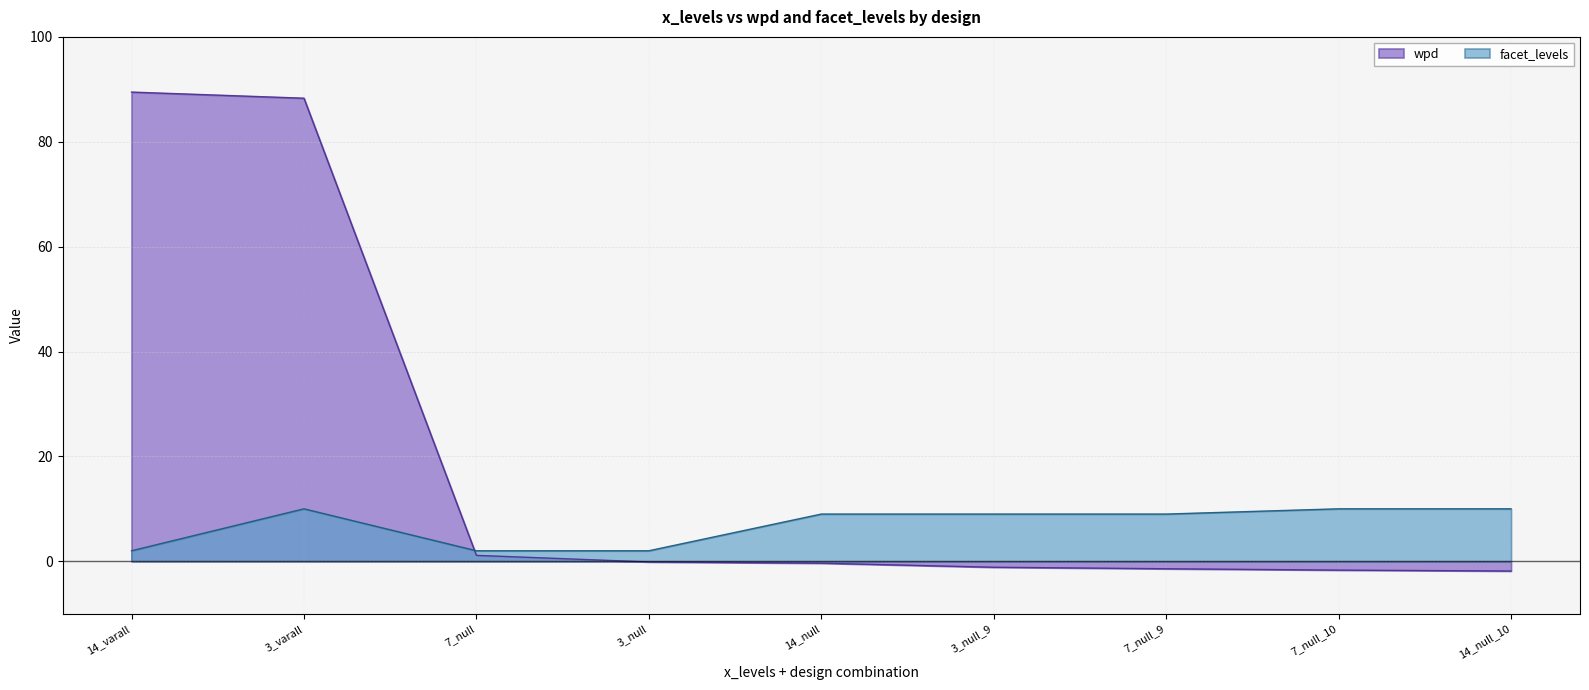

The value of facet_levels at 14_null_10 is 10.0. True or false?

True